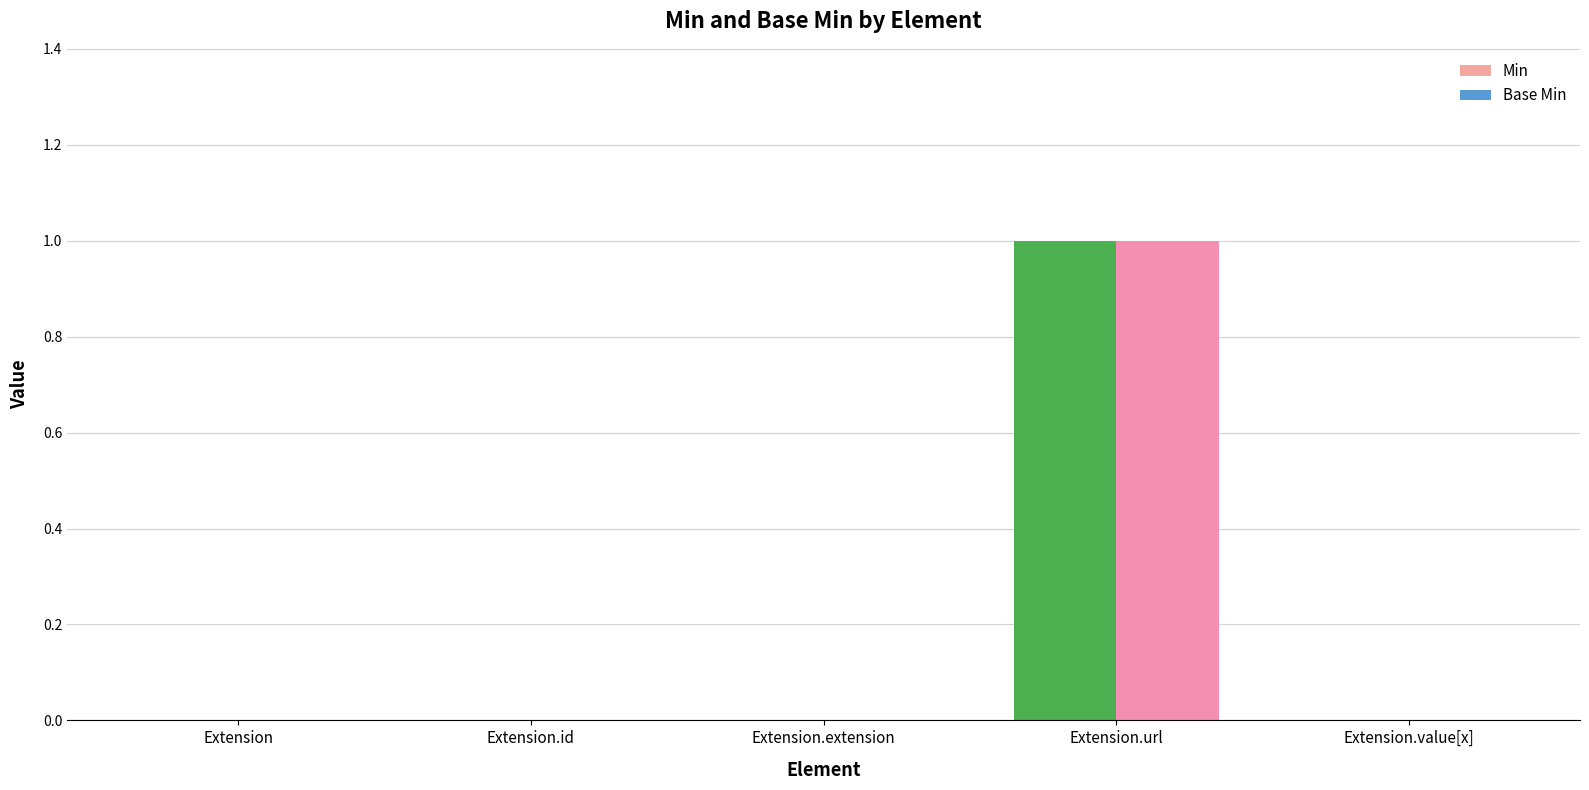

At which label does Base Min reach its peak?

Extension.url